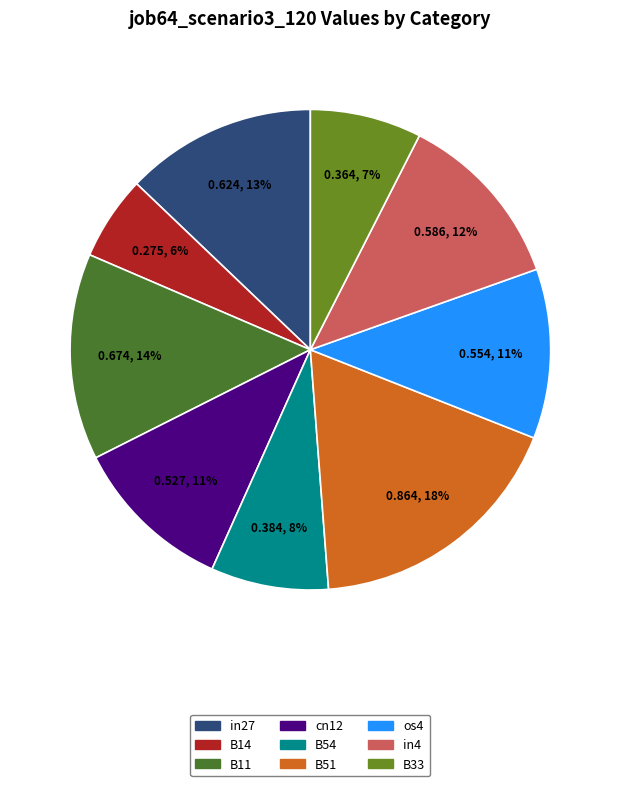

Combined, do B33 and os4 account for over 50%?

No